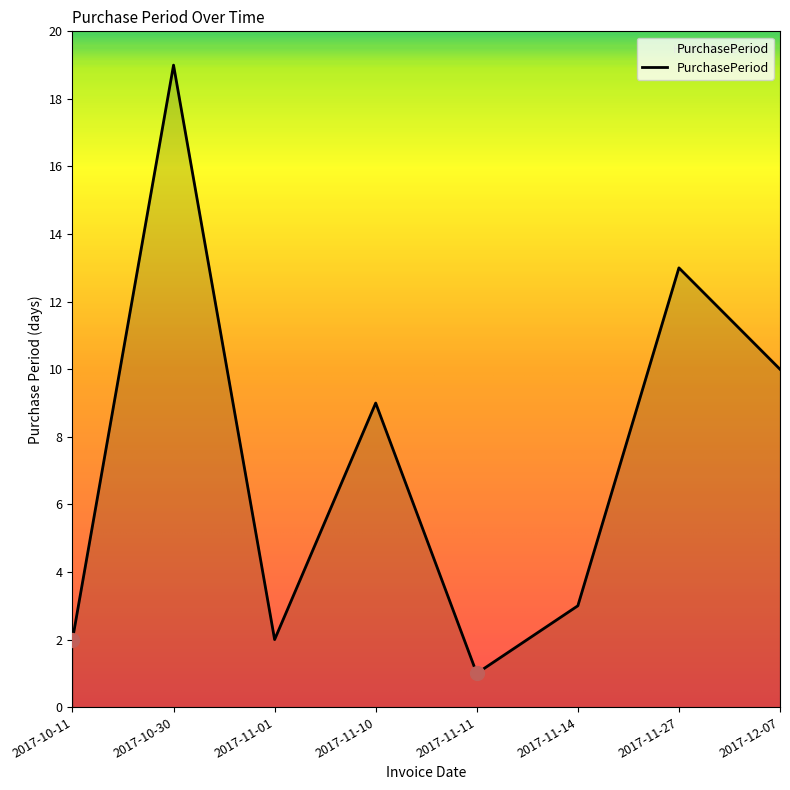

Reading right to left, list all the values displayed in this chart.

2017-12-07=10	2017-11-27=13	2017-11-14=3	2017-11-11=1	2017-11-10=9	2017-11-01=2	2017-10-30=19	2017-10-11=2